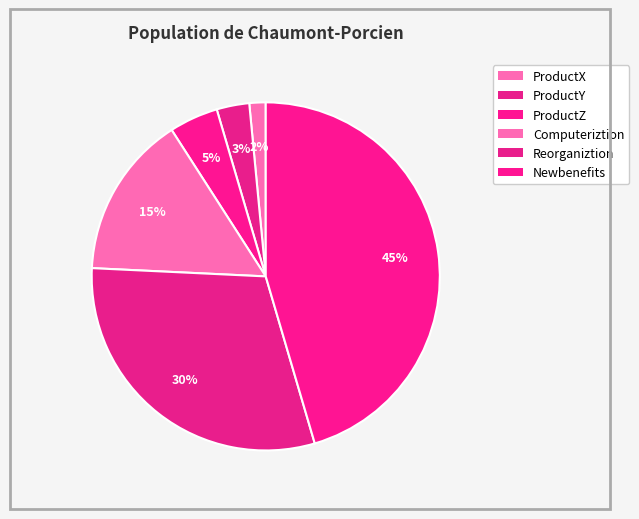

Count the number of slices in the pie.

6